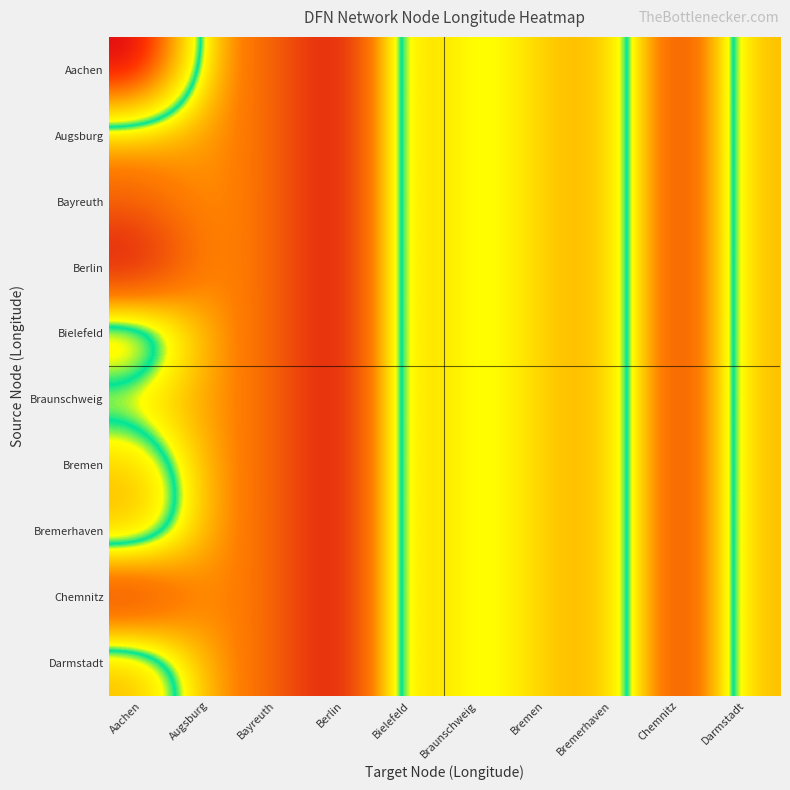

What is the minimum value shown in the chart?

6.0